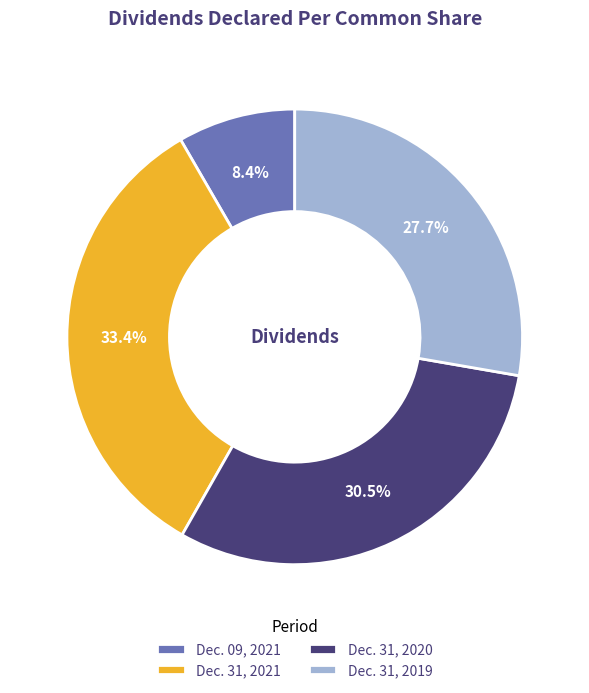

Does any single category account for the majority?

No